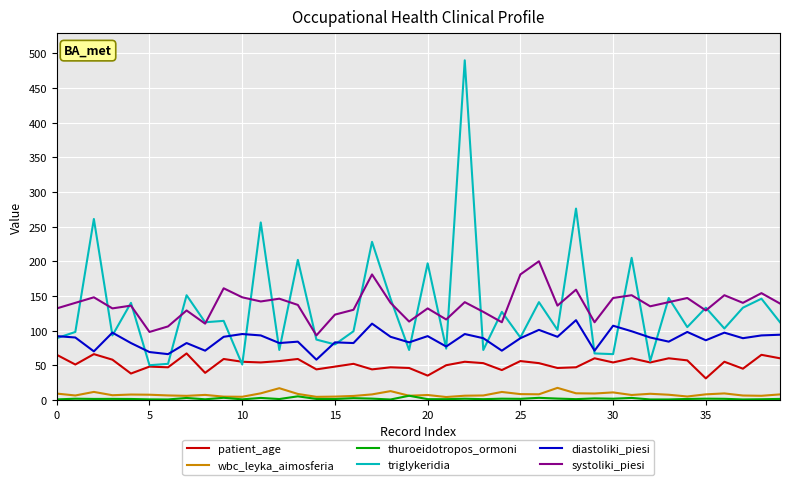

True or false: triglykeridia and wbc_leyka_aimosferia cross at least once.

False